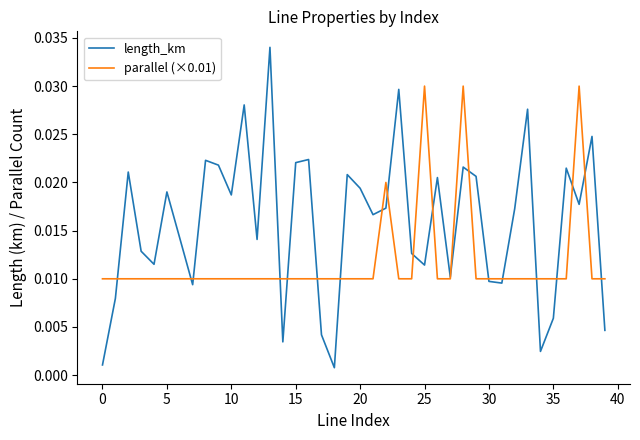

List the series in order of their overall mean, highest first.

length_km, parallel (×0.01)